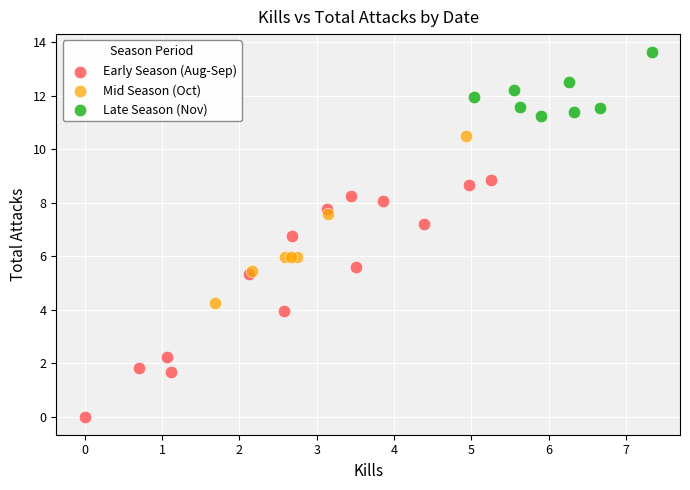

Which series contains the highest Y value?

Late Season (Nov)